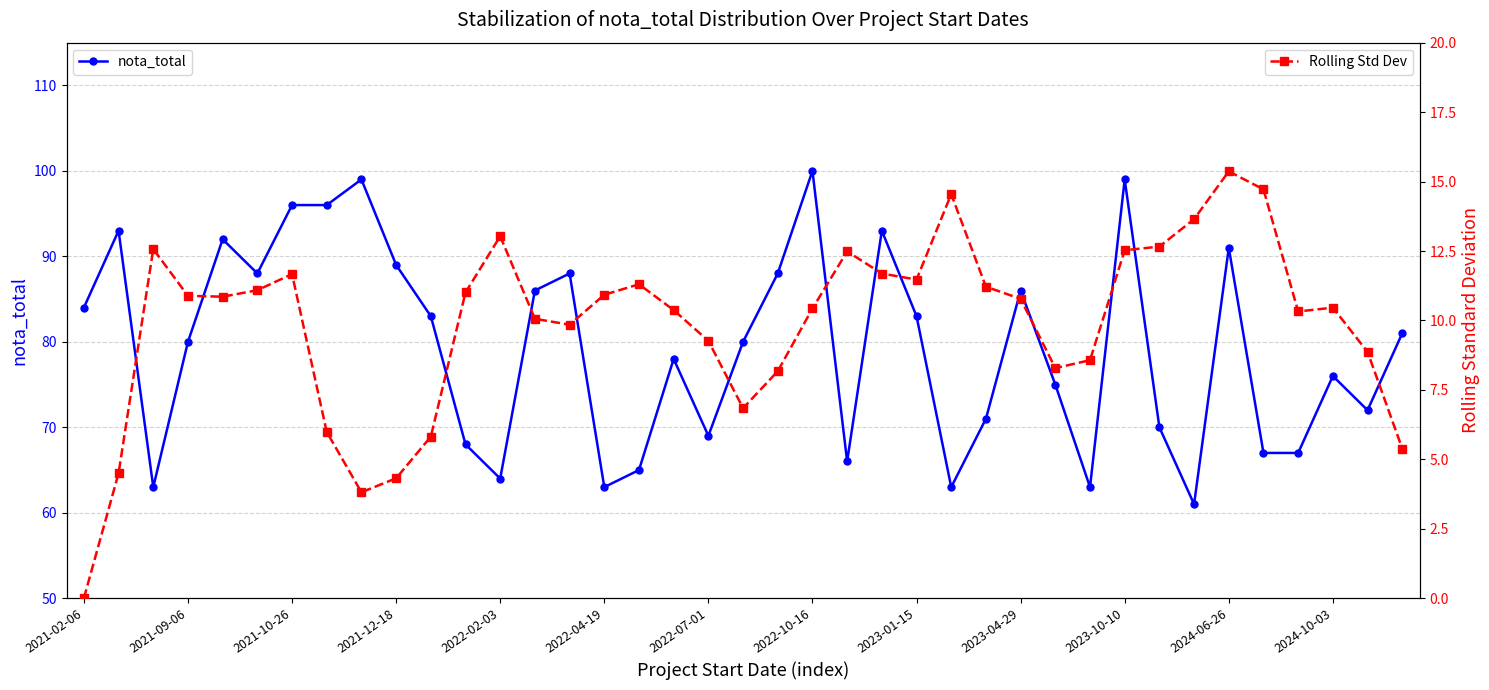

True or false: nota_total has more than 1 interior local peaks.

True